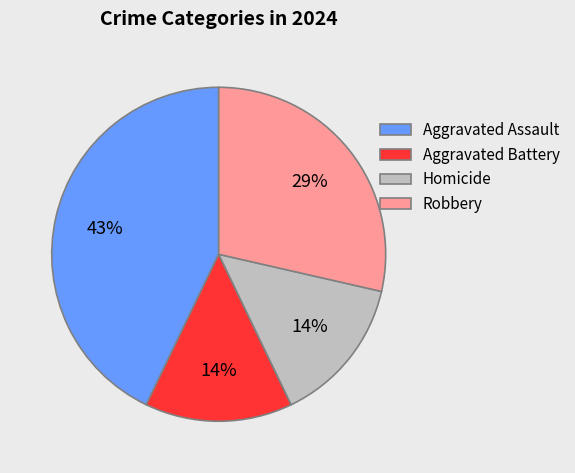

To the nearest percent, what portion does Aggravated Assault represent?

43%